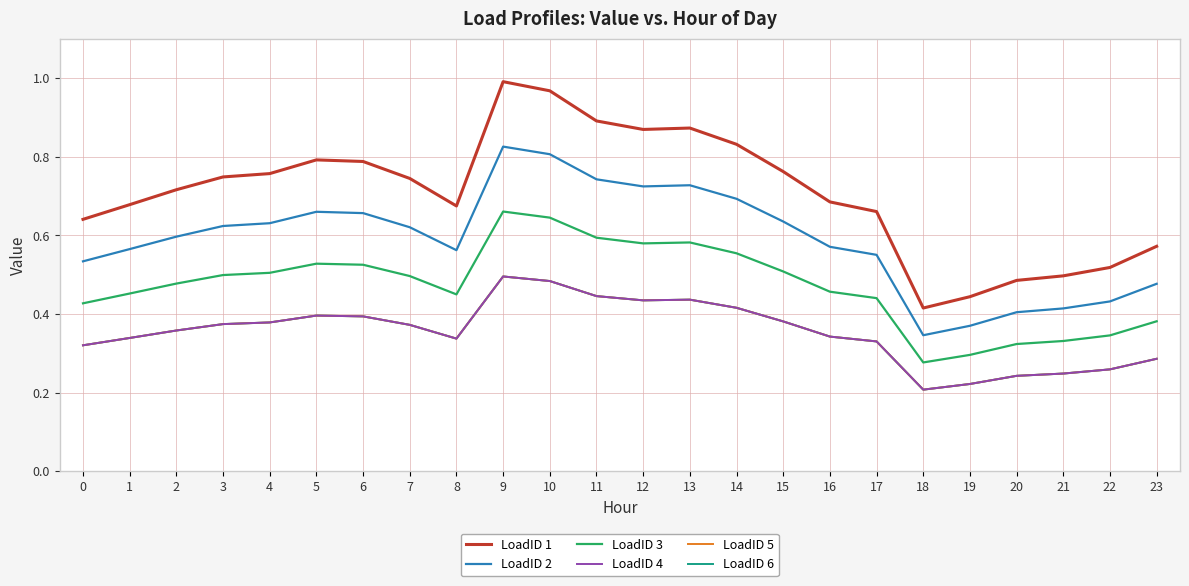

Does the chart have visible grid lines?

Yes